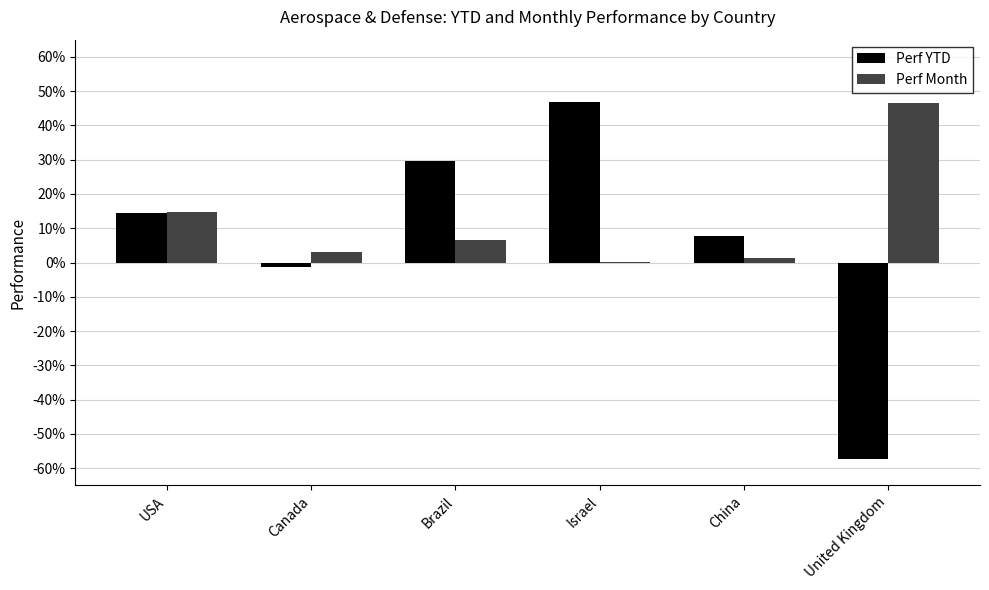

Are the bars horizontal?

No